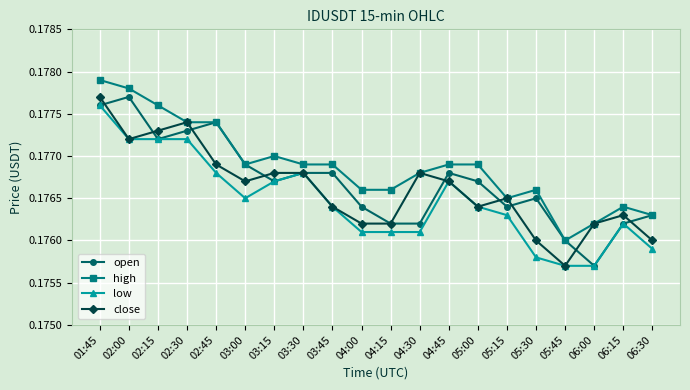

How many series are shown in this chart?

4